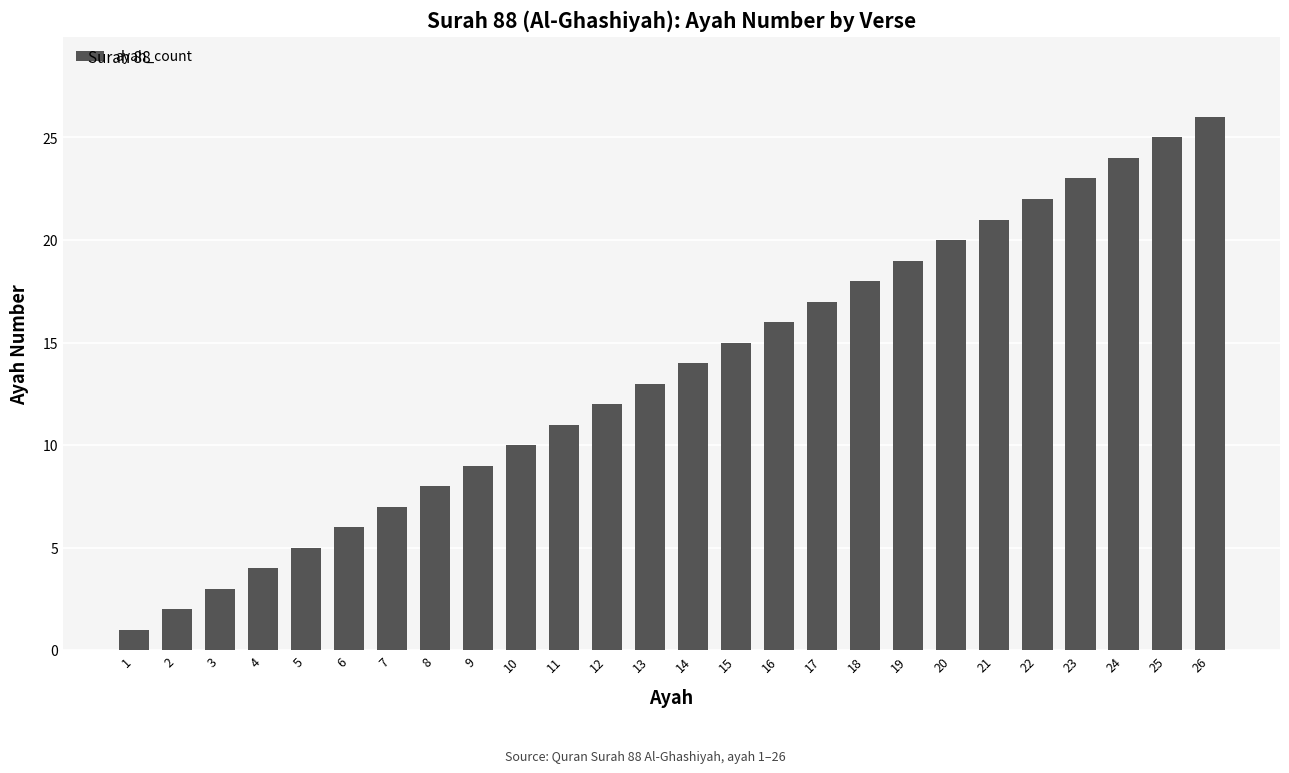

What is the difference between the maximum and second lowest values?

24